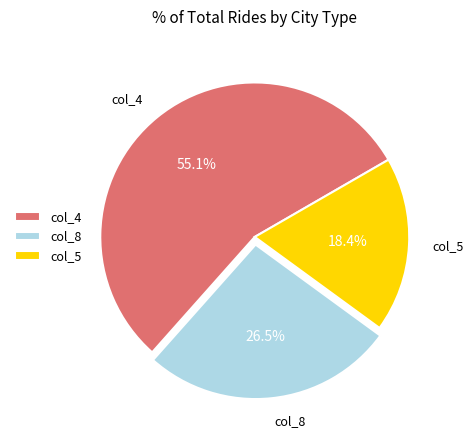

Combined, do col_4 and col_5 account for over 50%?

Yes